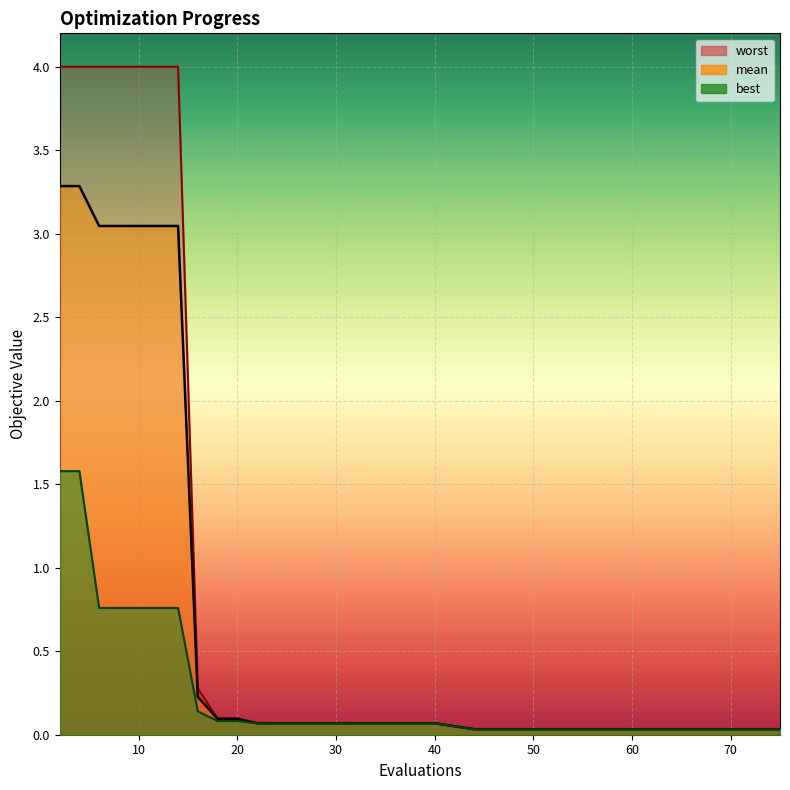

What is the average value of the best series?

0.3